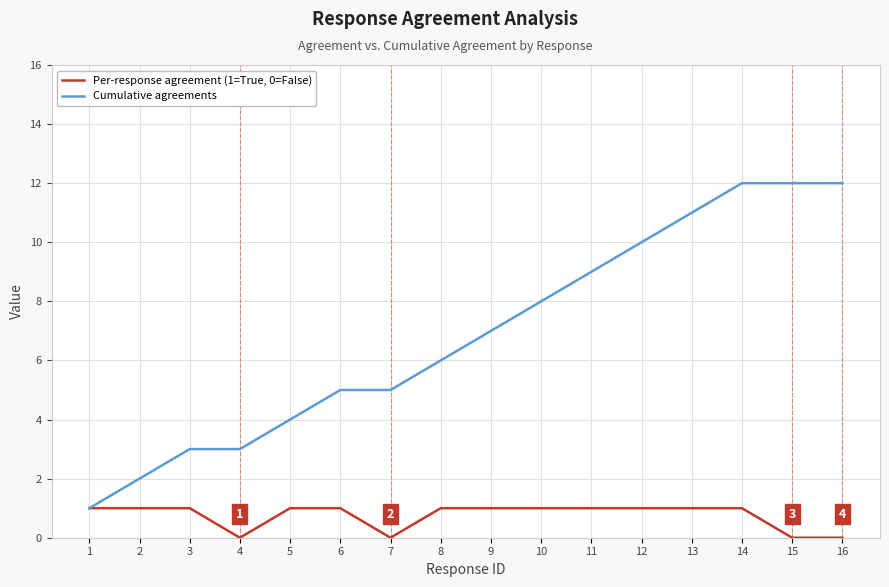

What is the difference between the highest and lowest values at 15?

12